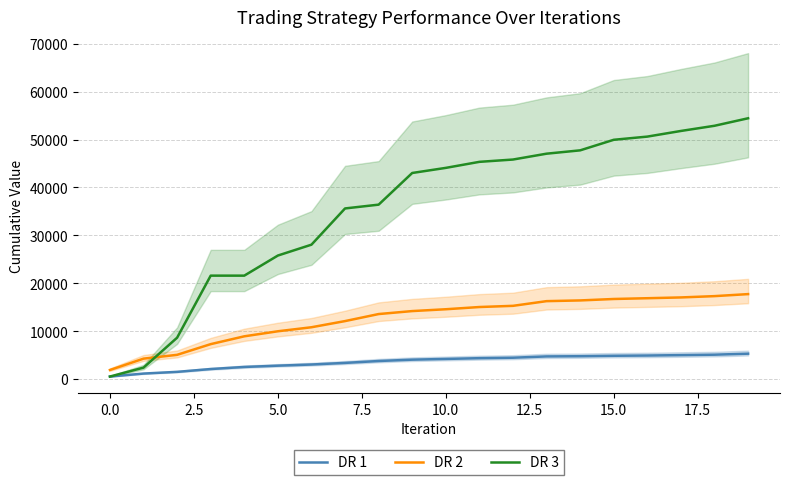

The DR 3 series shows 47065.8 at 13. True or false?

True